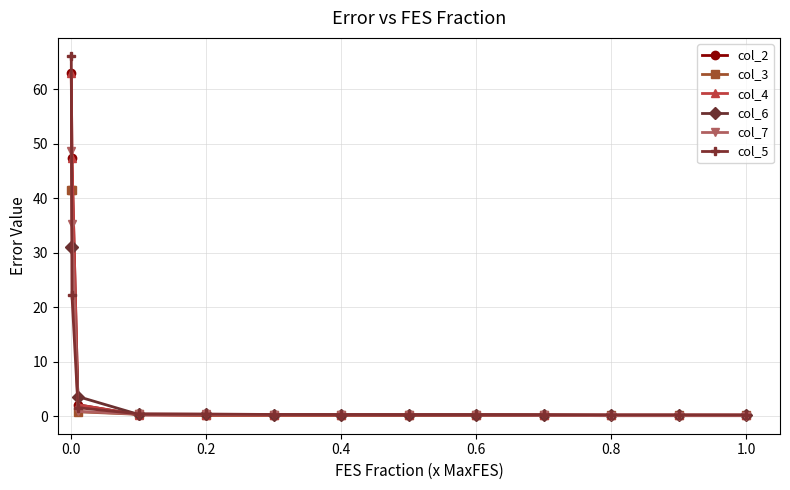

How many intersections are there between col_6 and col_4?

2